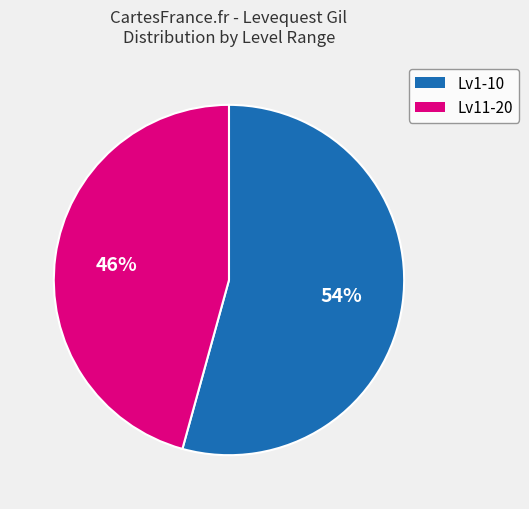

To the nearest percent, what is the average slice percentage?

50%